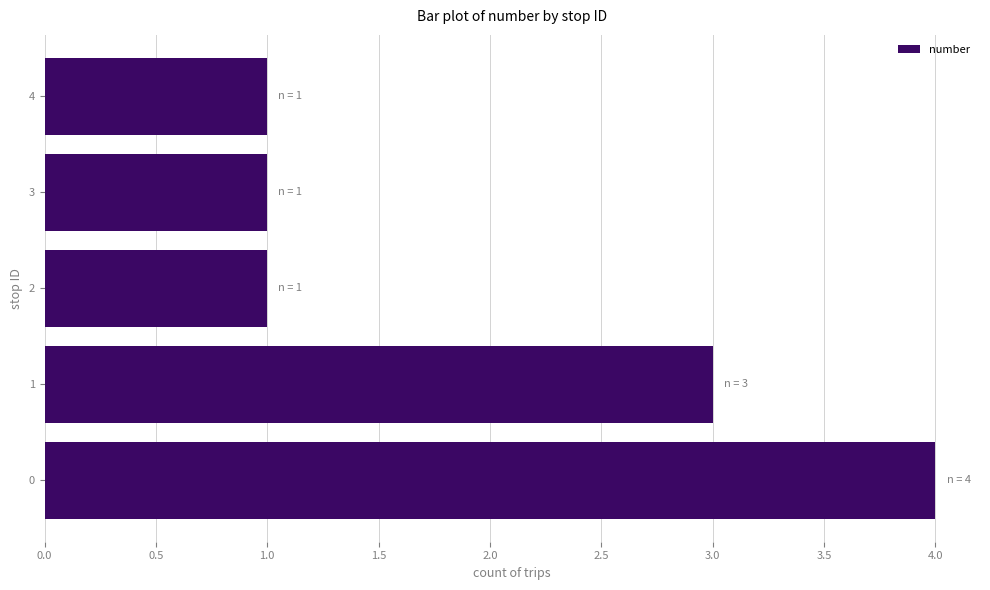

Reading bottom to top, extract all data points from this chart.

0=4	1=3	2=1	3=1	4=1